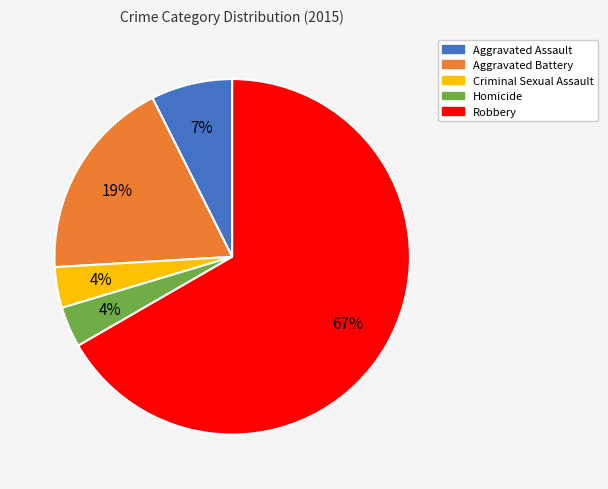

To the nearest percent, what is the average slice percentage?

20%